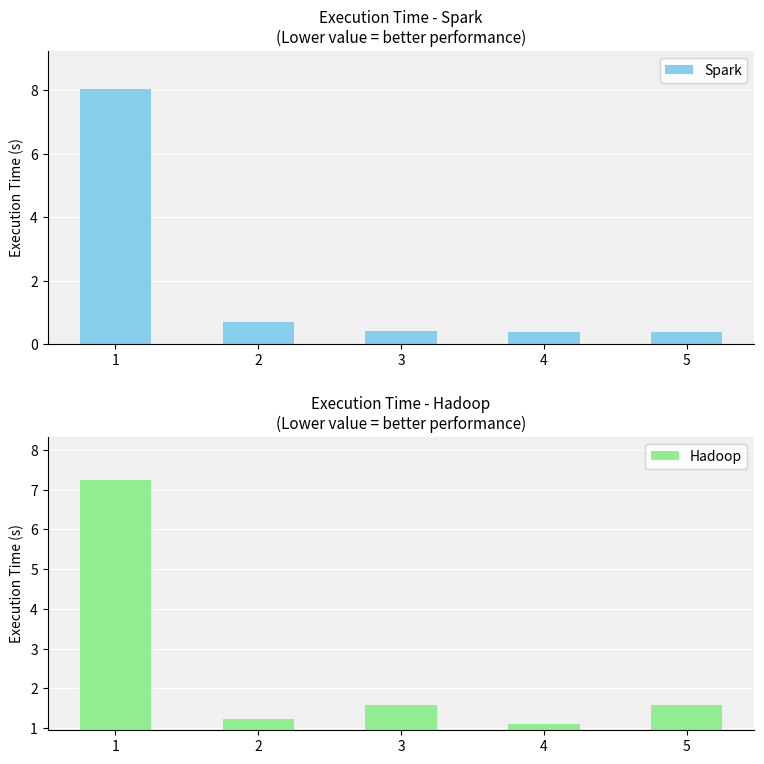

Is it true that Hadoop equals 1.6 at 3?

True